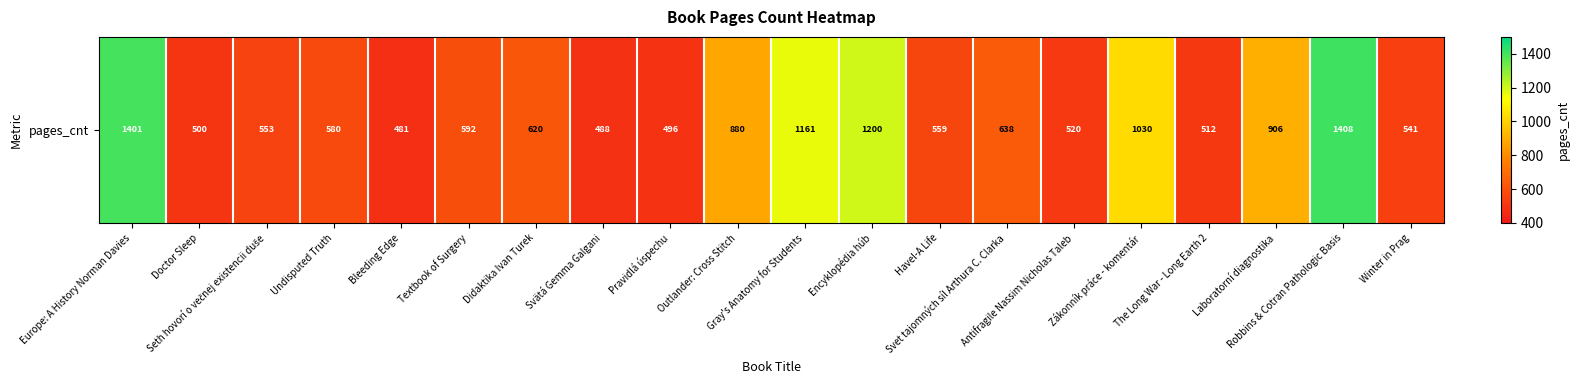

List the labels in order of value, smallest first.

Bleeding Edge, Svätá Gemma Galgani, Pravidlá úspechu, Doctor Sleep, The Long War - Long Earth 2, Antifragile Nassim Nicholas Taleb, Winter in Prag, Seth hovorí o večnej existencii duše, Havel-A Life, Undisputed Truth, Textbook of Surgery, Didaktika Ivan Turek, Svet tajomných síl Arthura C. Clarka, Outlander: Cross Stitch, Laboratorní diagnostika, Zákonník práce - komentár, Gray's Anatomy for Students, Encyklopédia húb, Europe: A History Norman Davies, Robbins & Cotran Pathologic Basis